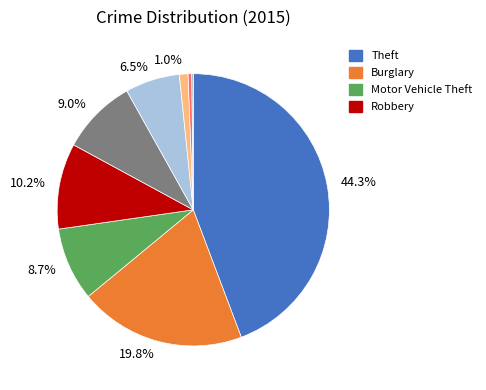

Is there any slice that represents more than half of the pie?

No